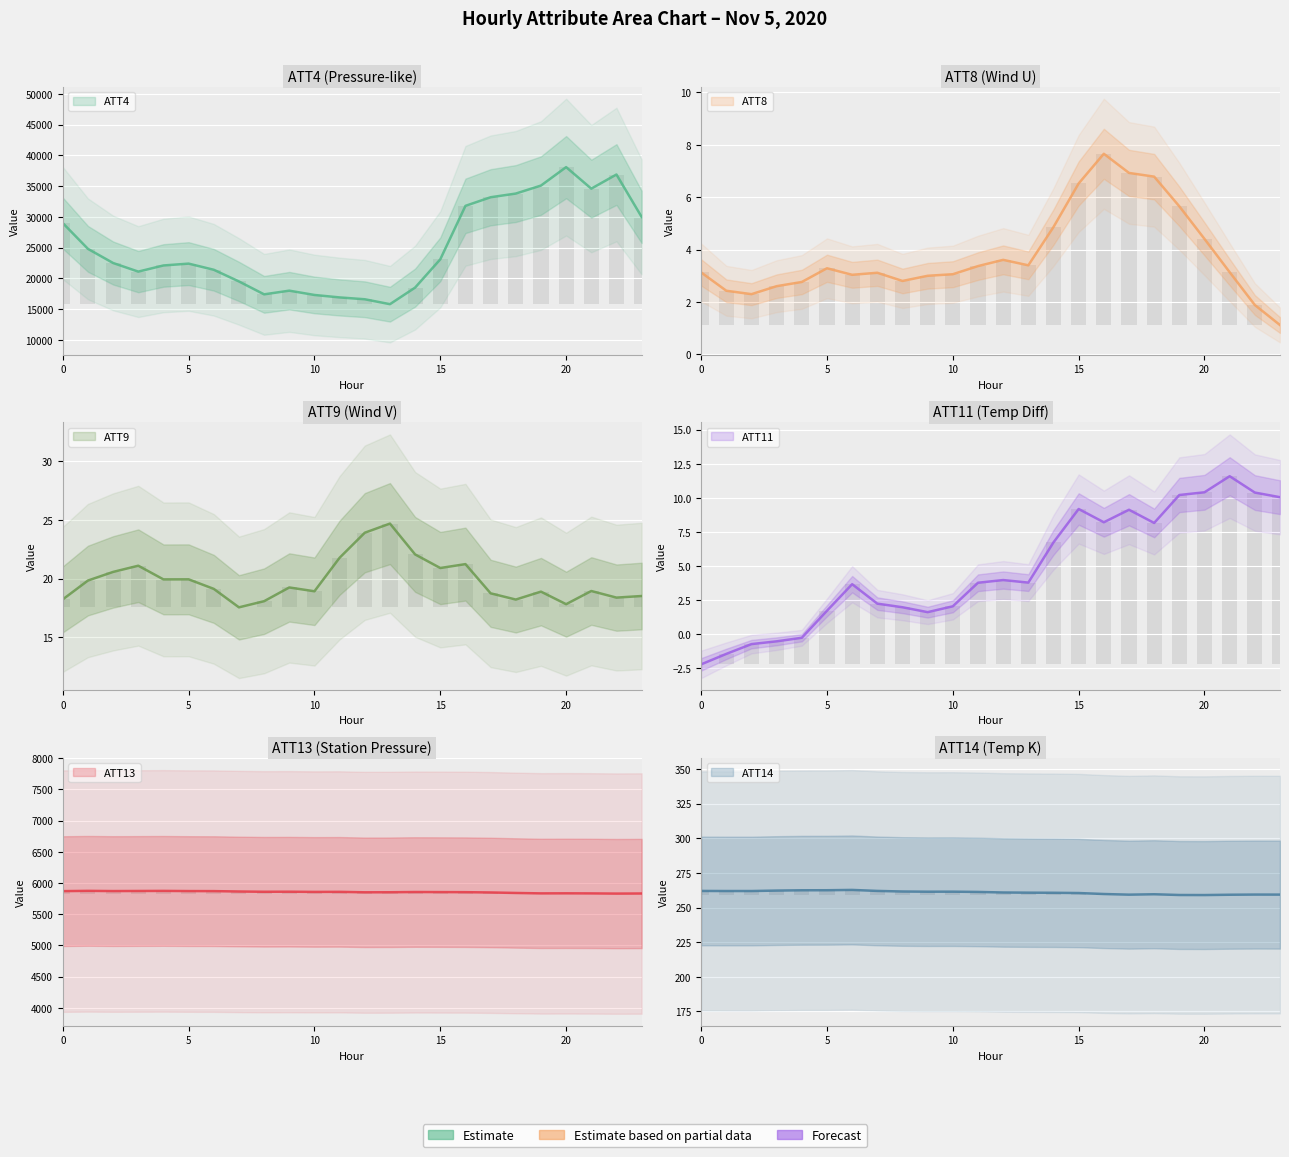

What is the minimum value for ATT4?

15800.0